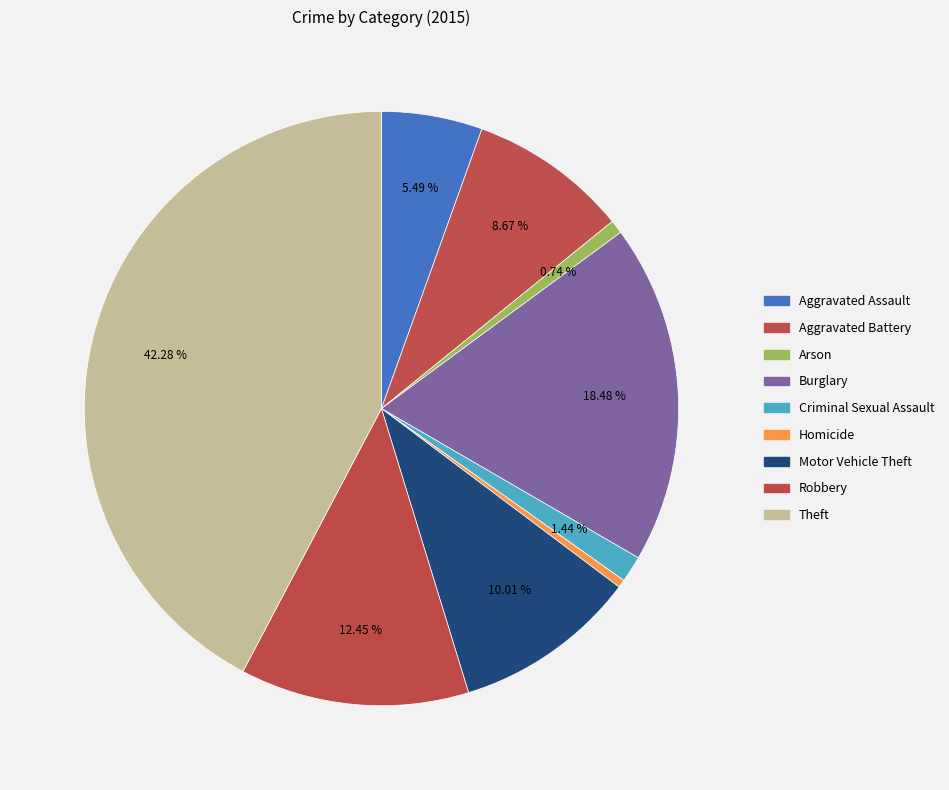

Between Robbery and Aggravated Battery, which is larger?

Robbery